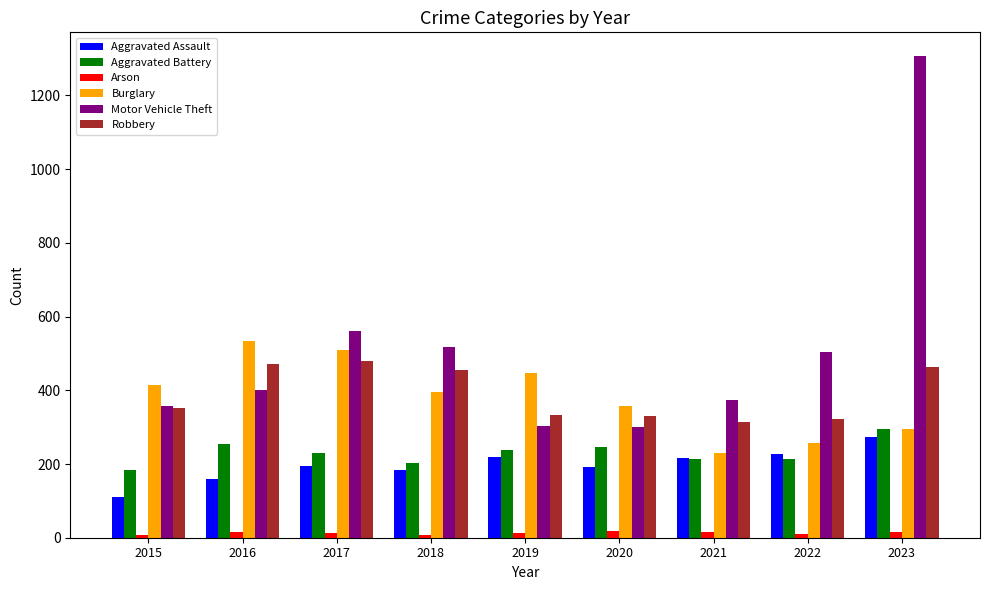

Which series has the largest total across all categories?

Motor Vehicle Theft